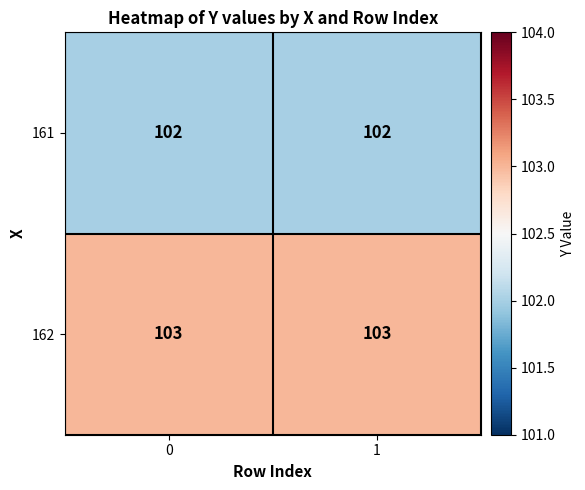

Reading left to right, extract all data points from this chart.

161: 0=102	1=102
162: 0=103	1=103